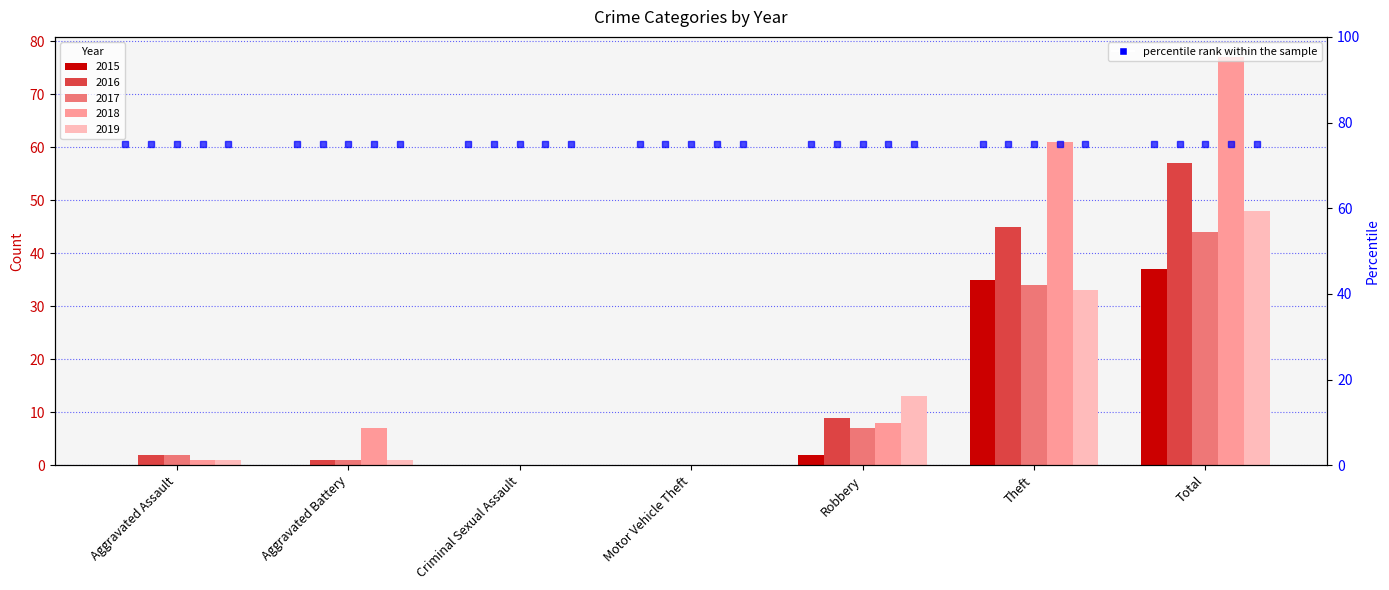

Where is 2015 nearest to the value 18?

Robbery